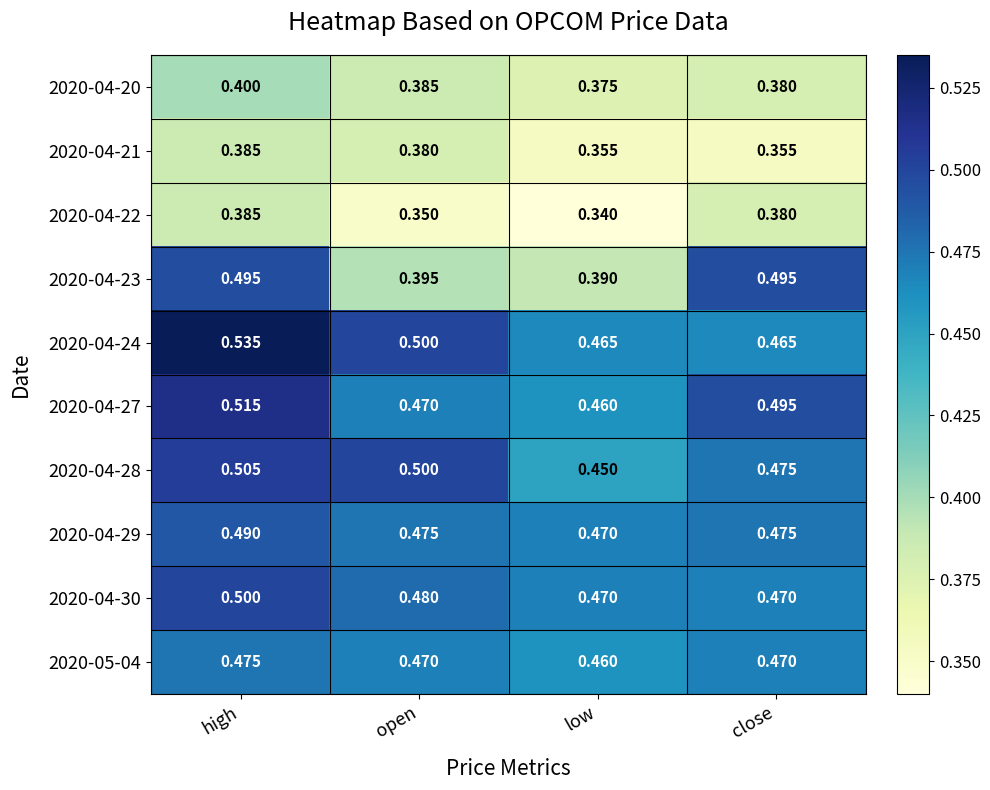

Is the value of 2020-04-20 at close greater than the value of 2020-04-27 at close?

No